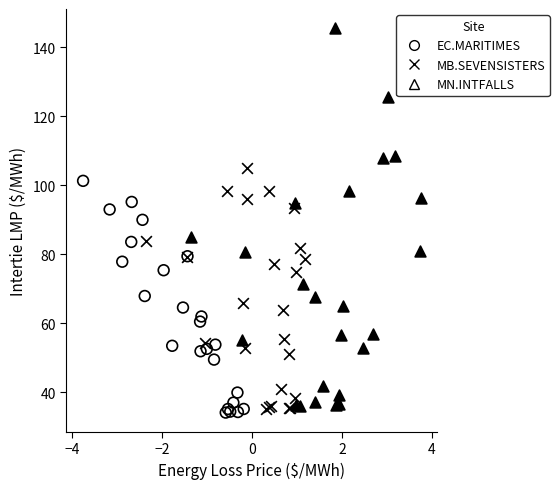

Which series has the largest Y range (max minus min)?

MN.INTFALLS